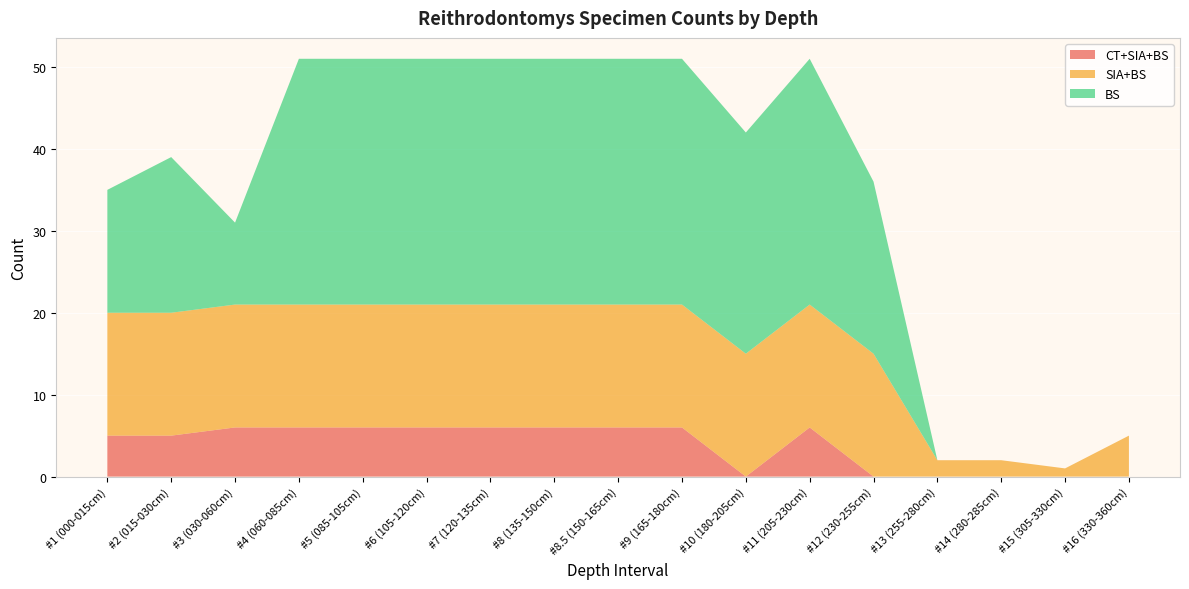

Reading right to left, extract all data points from this chart.

CT+SIA+BS: 0	0	0	0	0	6	0	6	6	6	6	6	6	6	6	5	5
SIA+BS: 5	1	2	2	15	15	15	15	15	15	15	15	15	15	15	15	15
BS: 0	0	0	0	21	30	27	30	30	30	30	30	30	30	10	19	15